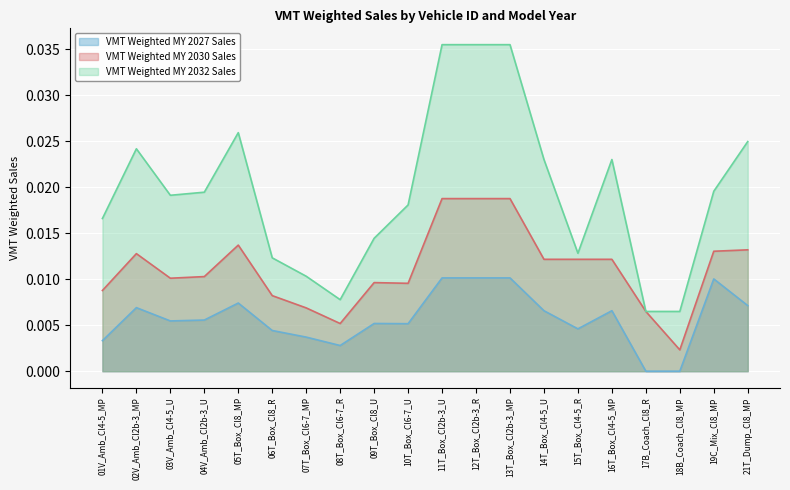

At which category does VMT Weighted MY 2032 Sales reach its first local peak?

02V_Amb_Cl2b-3_MP